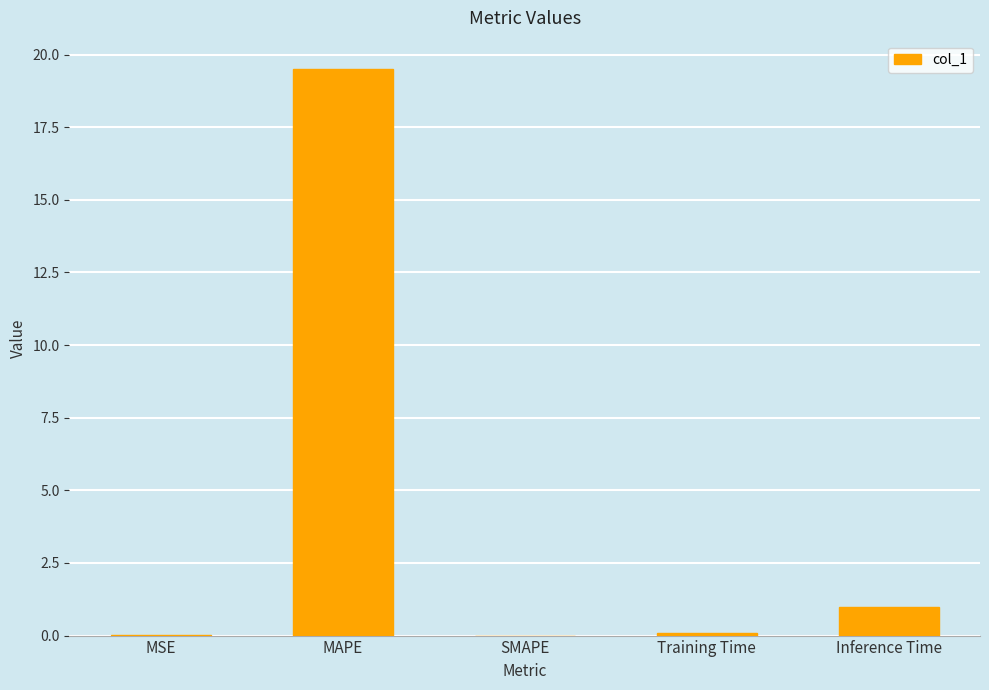

Is it true that the value at MAPE is 8.3?

False